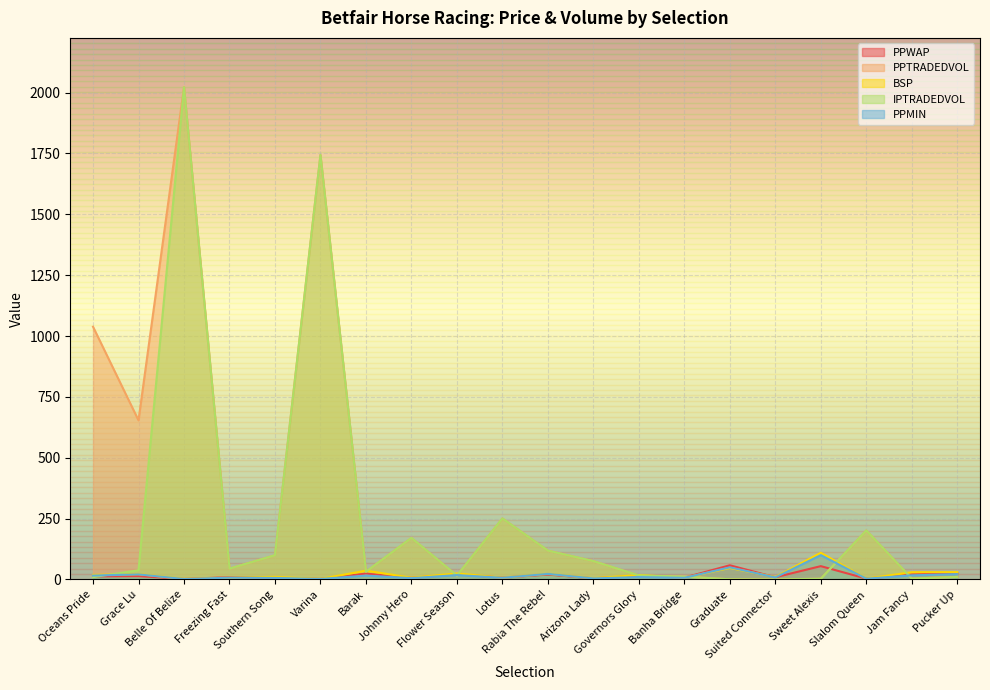

Count the number of data series in this chart.

5